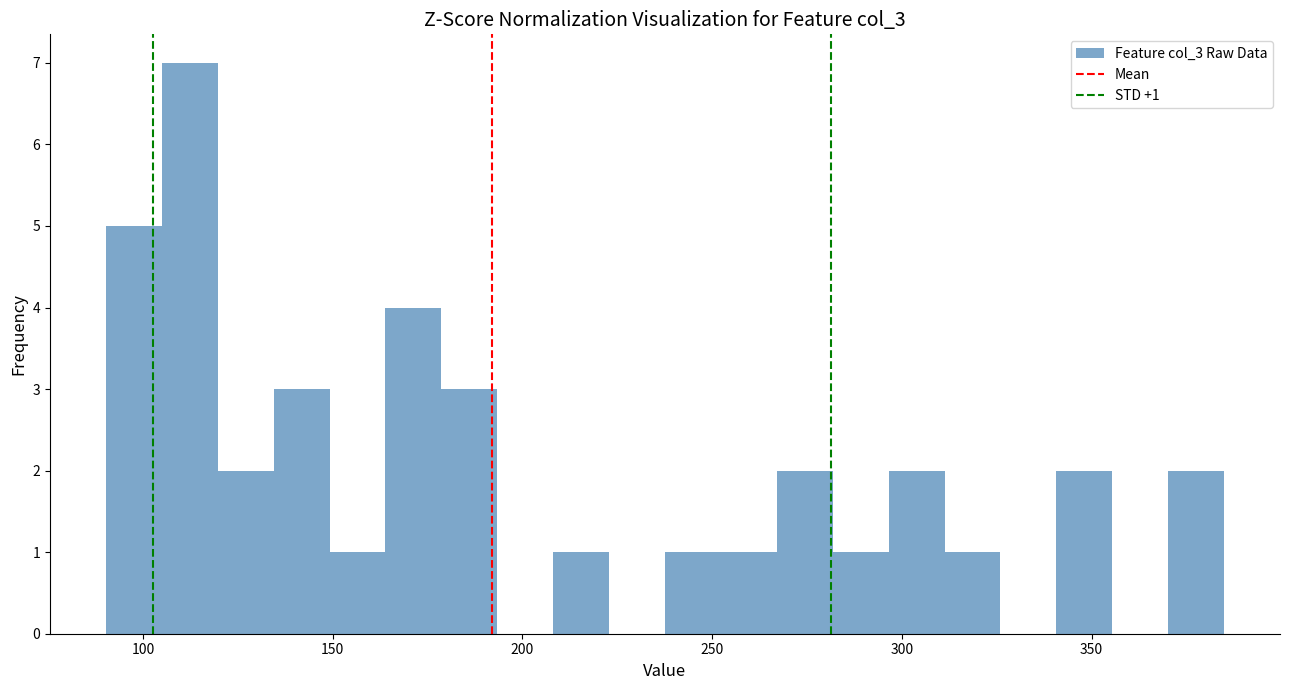

Around what value on the x-axis is the tallest bar? Give the approximate position of its centre, as read against the axis.

110